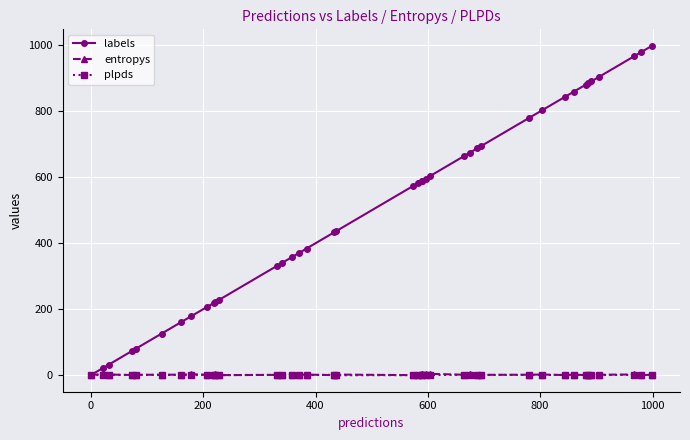

The value of plpds at 13 is 0.0. True or false?

False